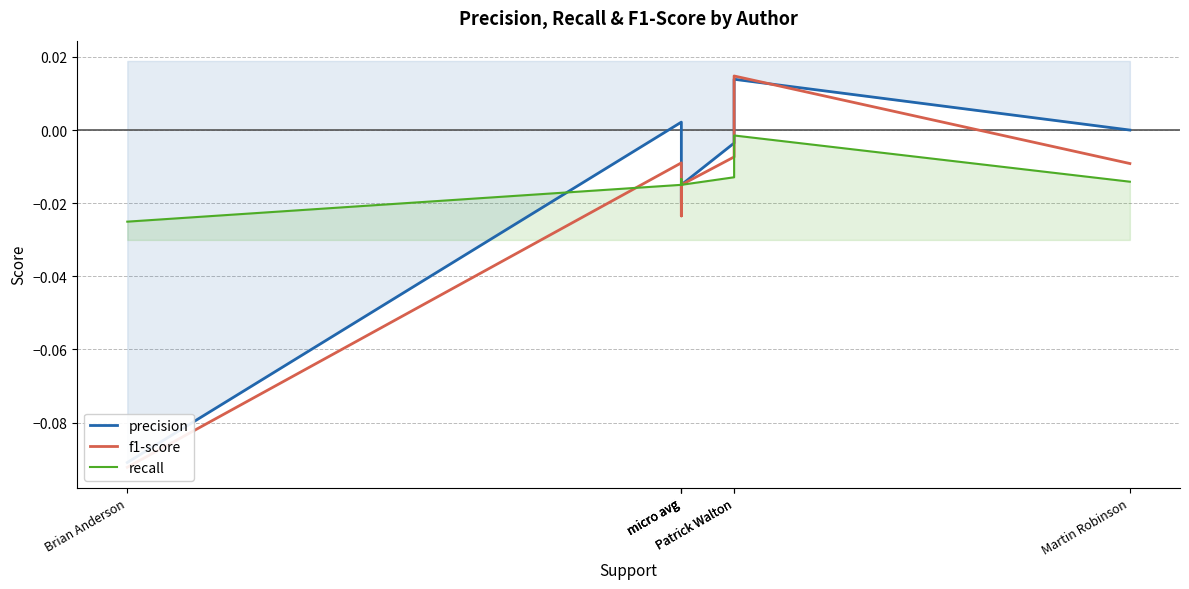

Is it true that recall equals -0.0 at Brian Anderson?

True